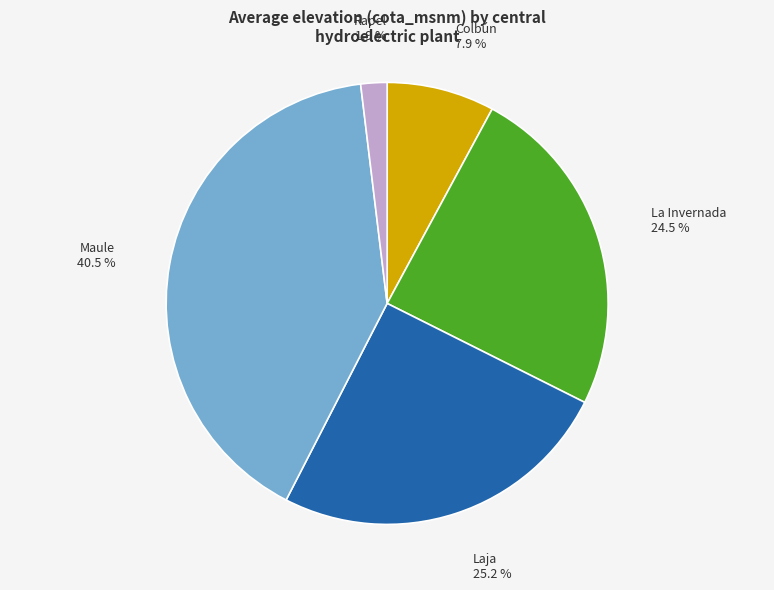

Which has a higher value, Maule or Colbún?

Maule